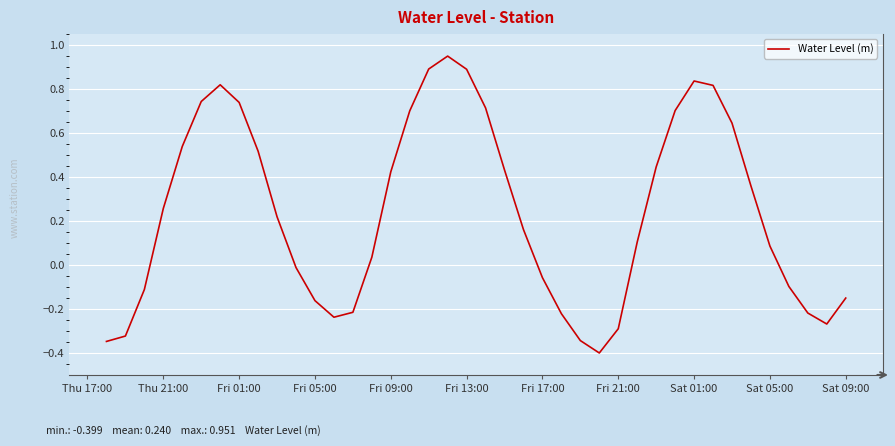

What is the minimum value shown in the chart?

-0.4